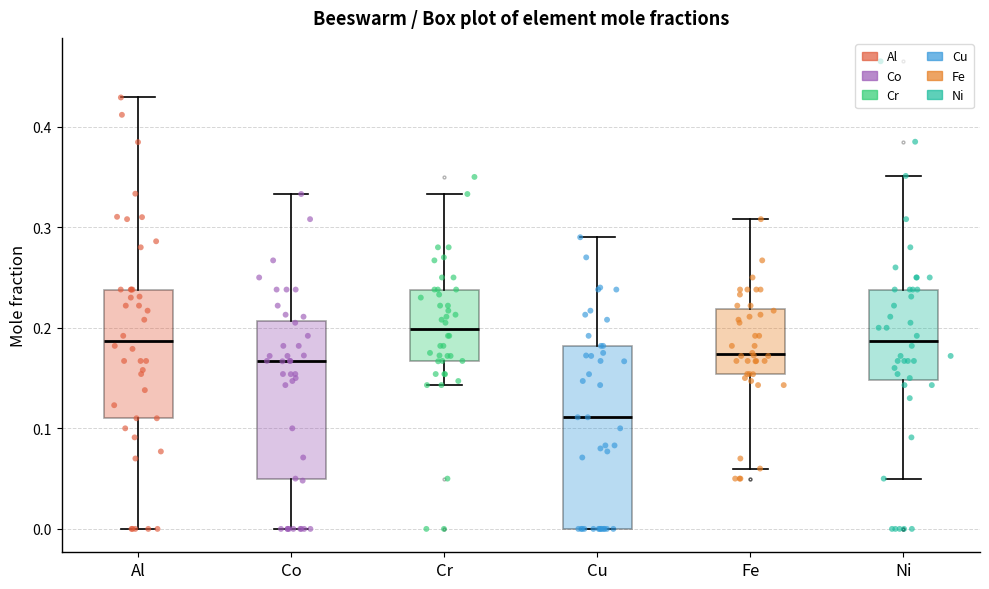

Reading left to right, transcribe this box plot: for each box, give where its median line is, the range the box spans, and where its two whiskers end, as read against the y-axis. The values are not printed on the chart, so give them approximately, as read against the axis.

Al: median 0.19, box 0.11 to 0.24, whiskers 0.00 to 0.43
Co: median 0.17, box 0.05 to 0.21, whiskers 0.00 to 0.33
Cr: median 0.20, box 0.17 to 0.24, whiskers 0.14 to 0.33
Cu: median 0.11, box 0.00 to 0.18, whiskers 0.00 to 0.29
Fe: median 0.17, box 0.15 to 0.22, whiskers 0.06 to 0.31
Ni: median 0.19, box 0.15 to 0.24, whiskers 0.05 to 0.35